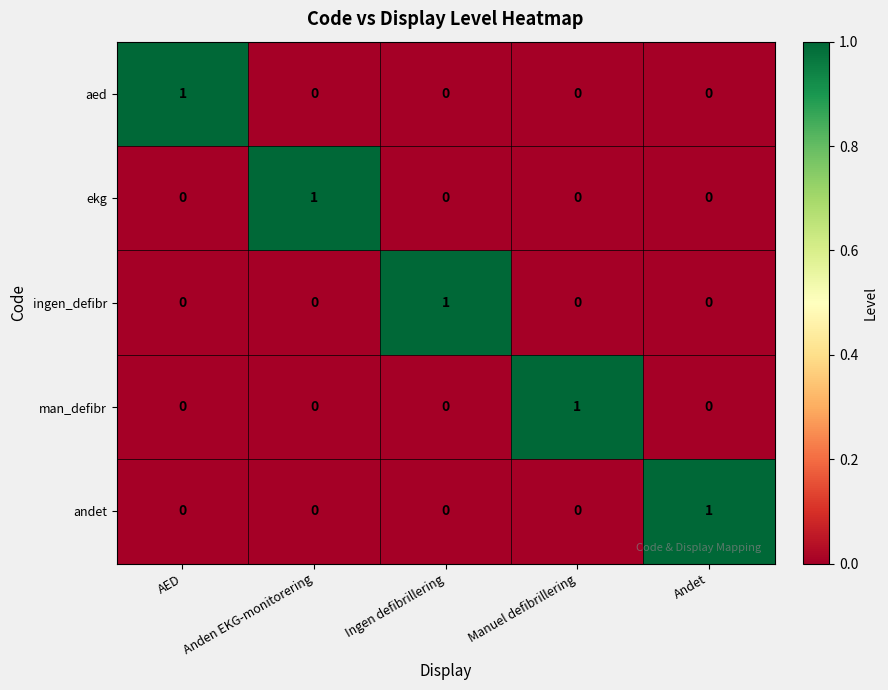

Is it true that ingen_defibr equals 0 at Anden EKG-monitorering?

True